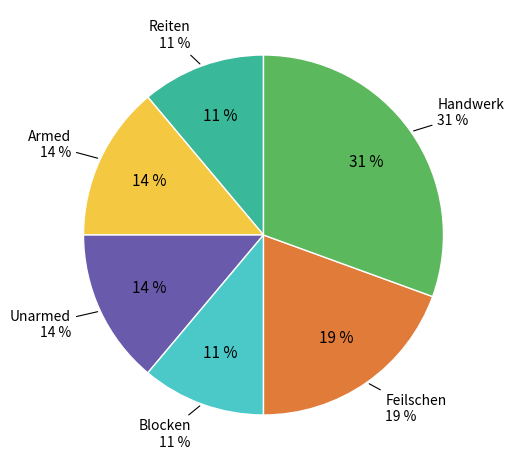

To the nearest percent, what is the combined percentage of Feilschen and Armed?

33%